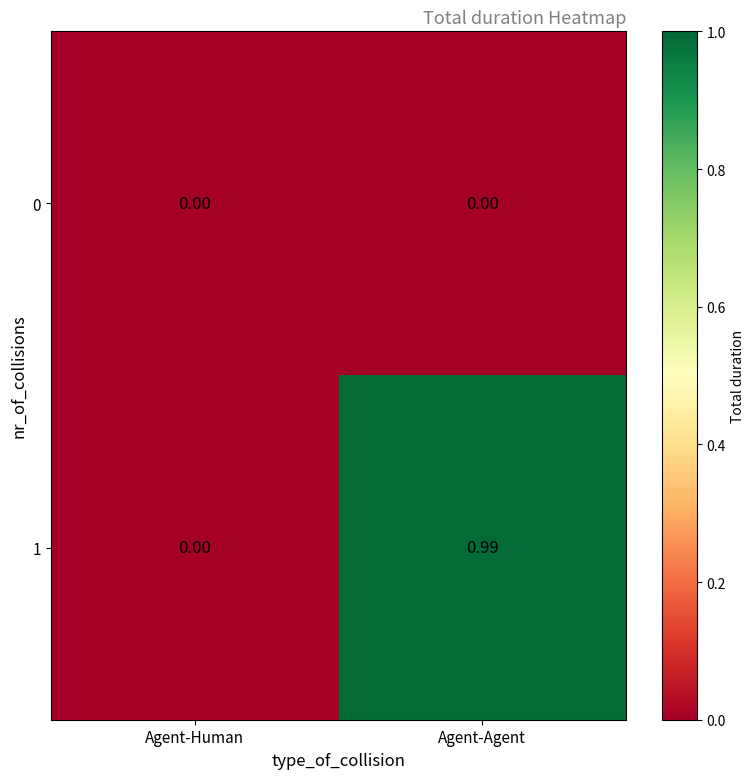

At which category is the sum across all series the highest?

Agent-Agent